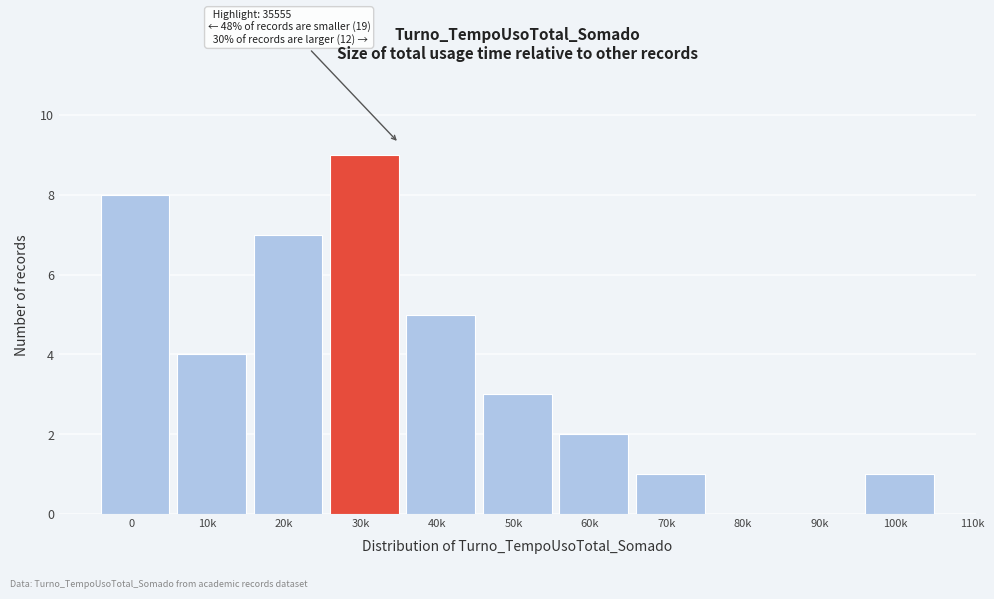

Reading right to left, transcribe all the data shown in this chart.

100k=1	90k=0	80k=0	70k=1	60k=2	50k=3	40k=5	30k=9	20k=7	10k=4	0=8